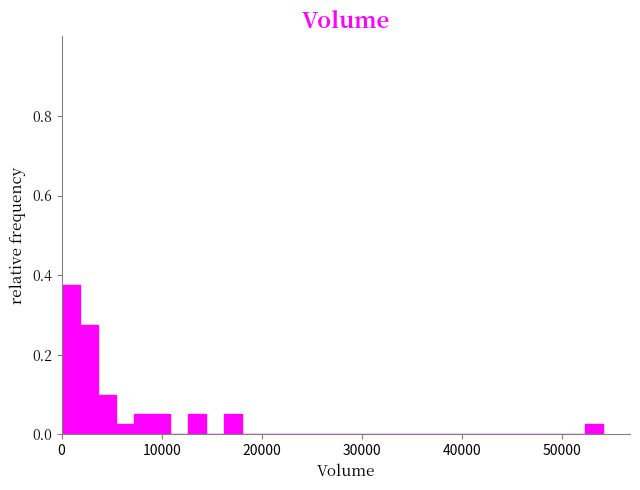

Read against the x-axis, roughly where is the centre of the tallest bar?

1000